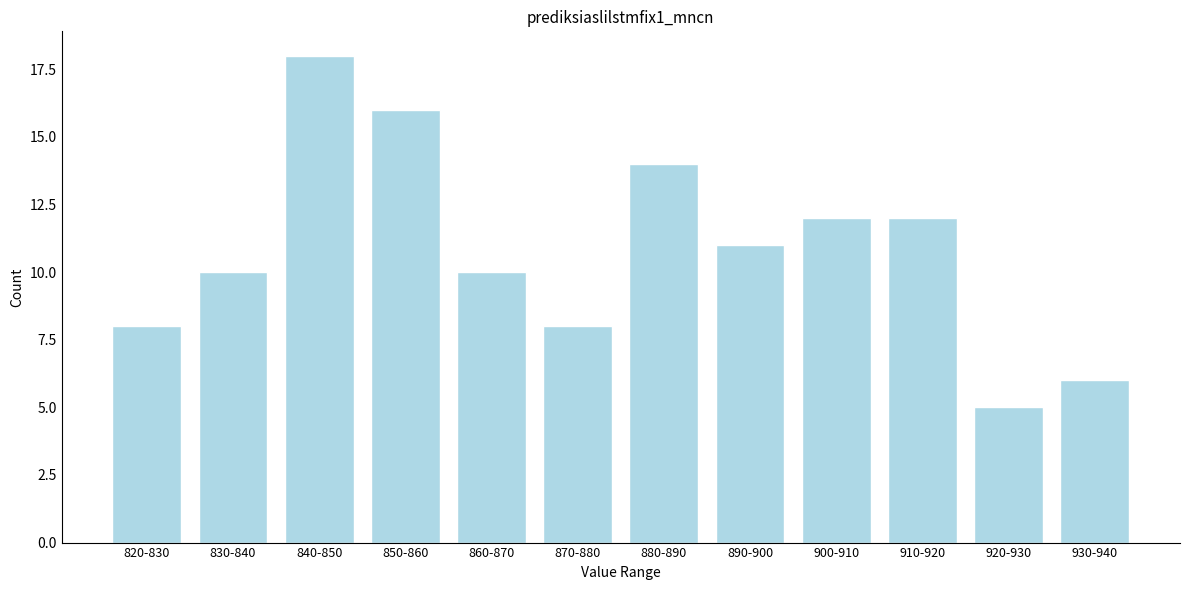

Reading left to right, list all the values displayed in this chart.

8	10	18	16	10	8	14	11	12	12	5	6